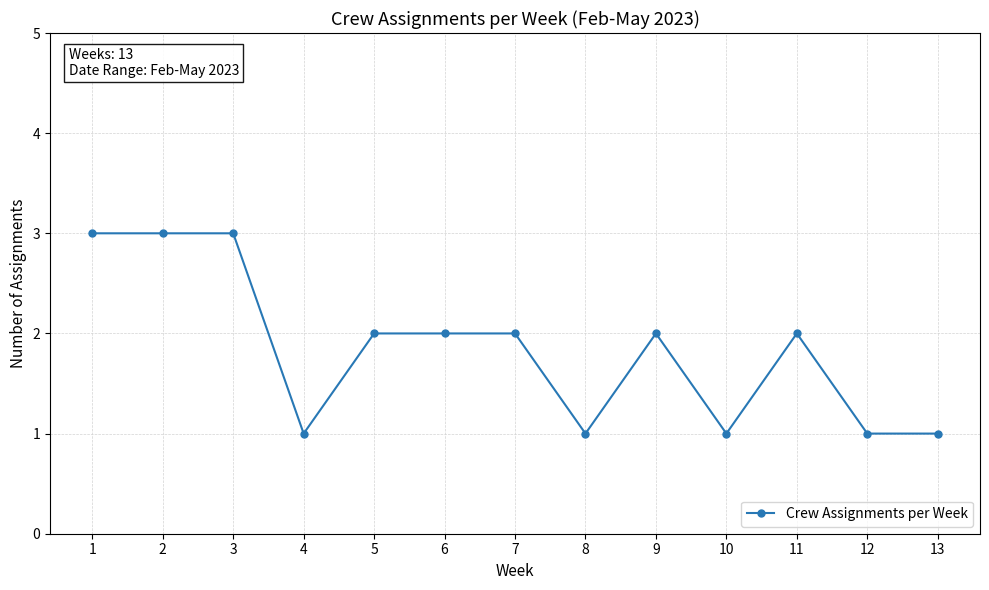

How many lines are shown in the chart?

1